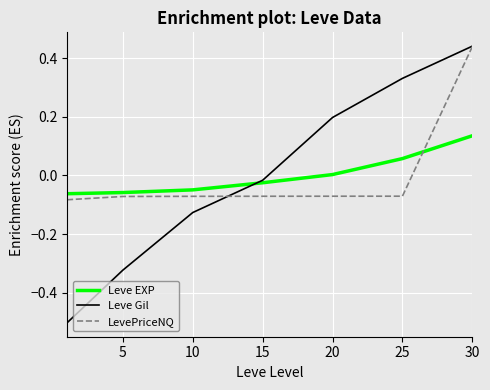

Does the chart have visible grid lines?

Yes